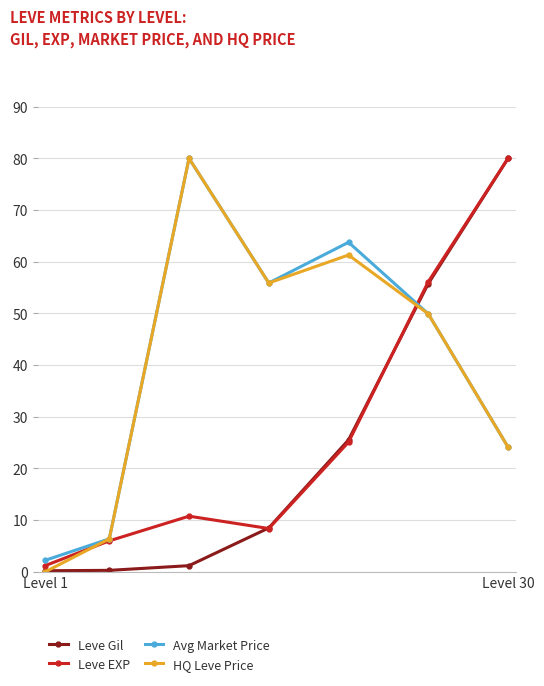

What is the value of the Leve Gil point at the 5th from the left?

25.5